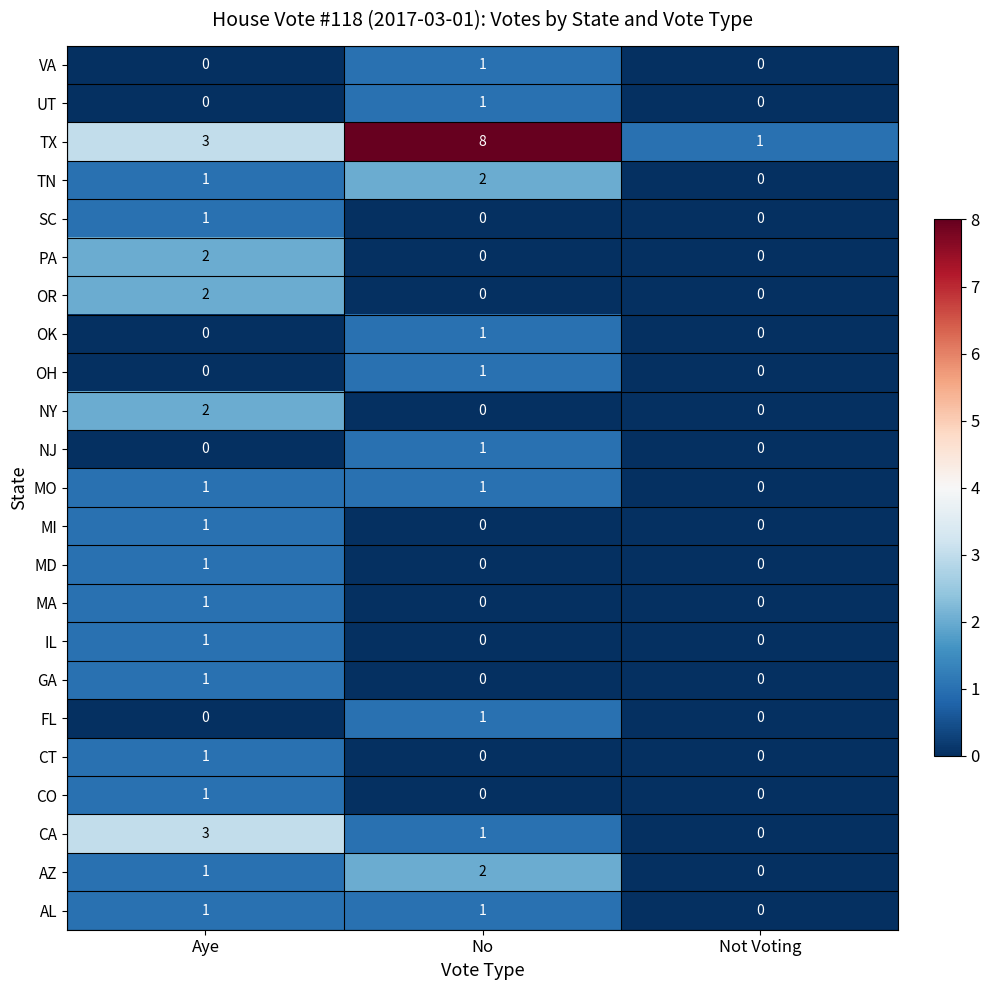

True or false: MA has a value of -1 at Not Voting.

False